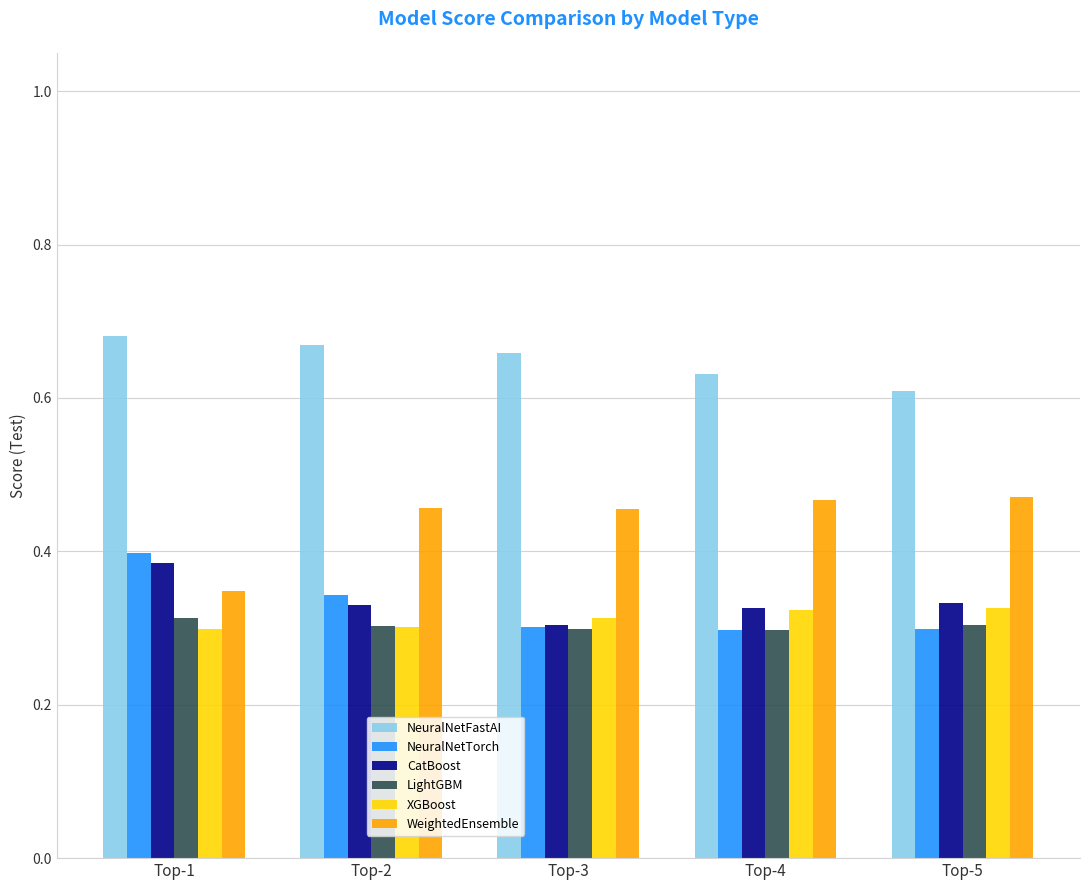

What is the sum of the WeightedEnsemble values at Top-2 and Top-4?

0.9